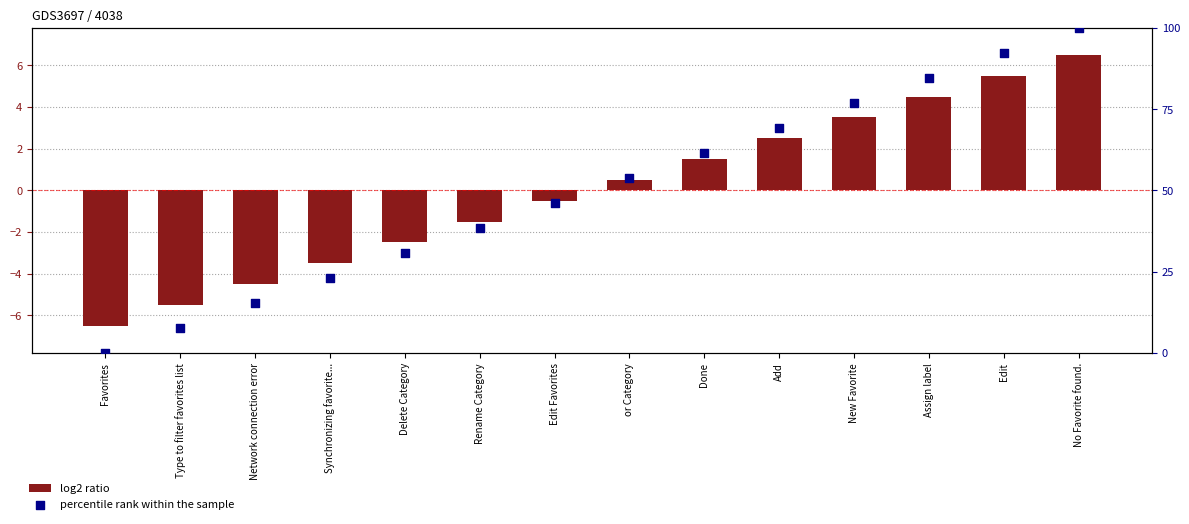

Which series reaches the minimum Y coordinate?

percentile rank within the sample